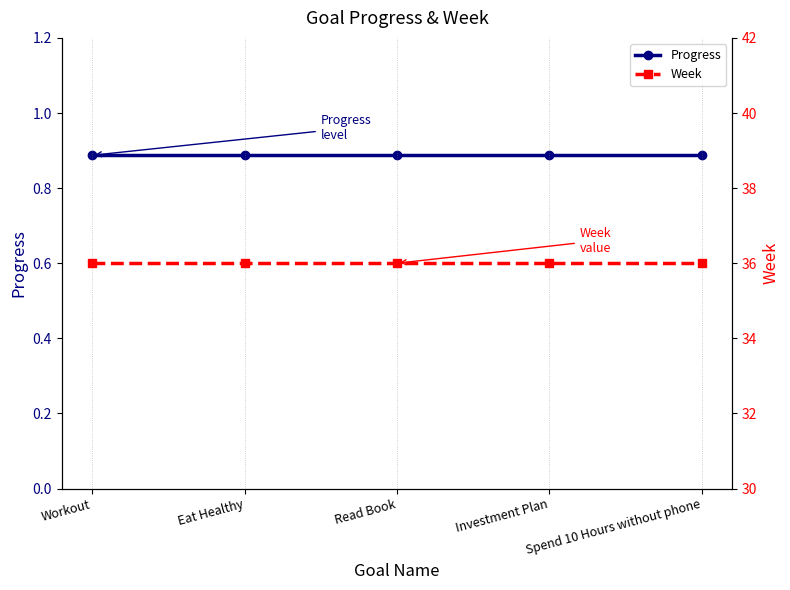

True or false: Week and Progress cross at least once.

False